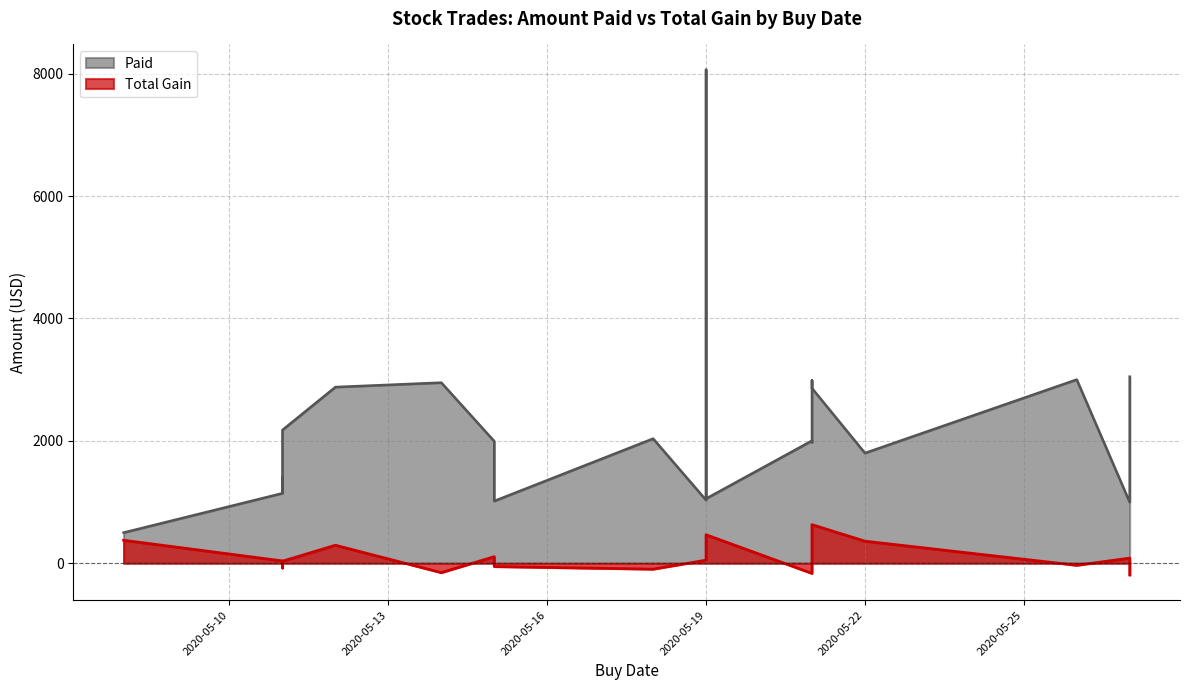

How many lines are shown in the chart?

2